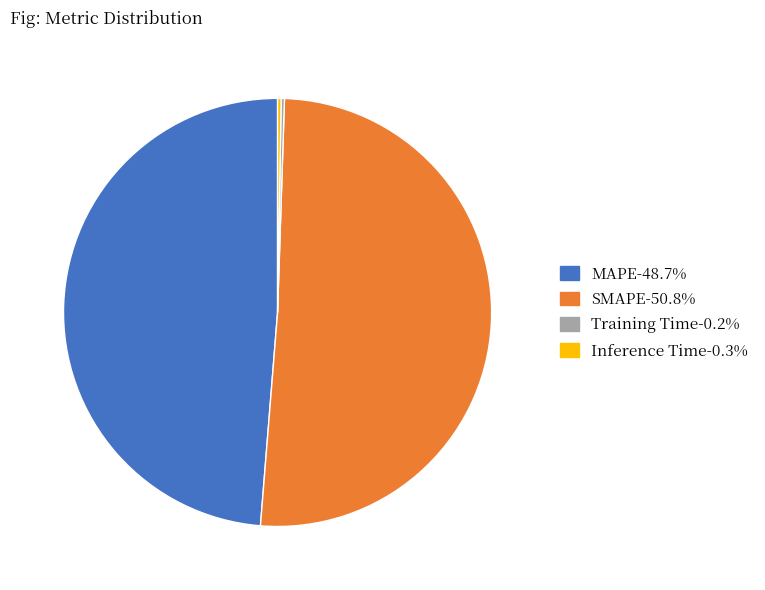

Is there a majority slice in this chart?

Yes